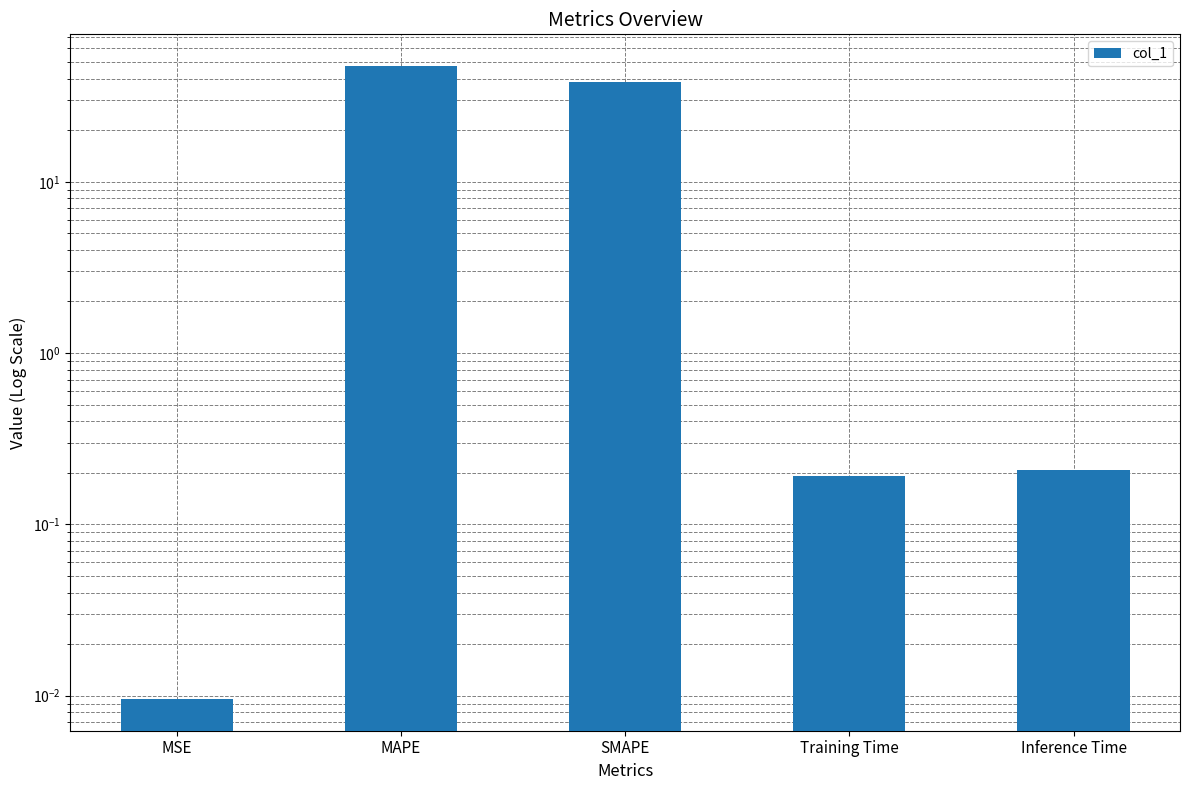

Reading left to right, transcribe all the data shown in this chart.

MSE=0.0	MAPE=47.4	SMAPE=38.3	Training Time=0.2	Inference Time=0.2